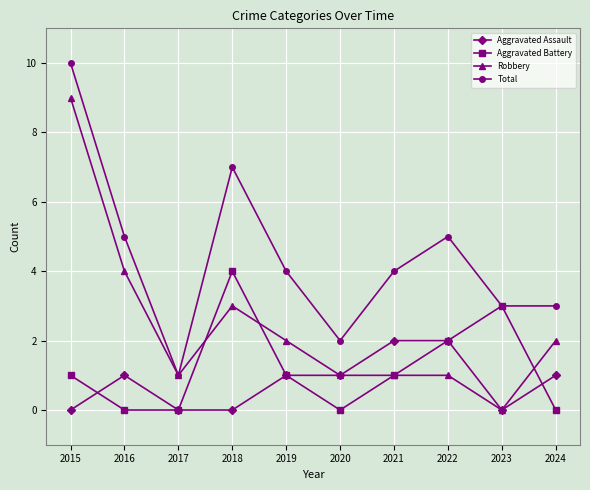

Reading left to right, what are all the values shown in this chart?

Aggravated Assault: 2015=0	2016=1	2017=0	2018=0	2019=1	2020=1	2021=2	2022=2	2023=0	2024=1
Aggravated Battery: 2015=1	2016=0	2017=0	2018=4	2019=1	2020=0	2021=1	2022=2	2023=3	2024=0
Robbery: 2015=9	2016=4	2017=1	2018=3	2019=2	2020=1	2021=1	2022=1	2023=0	2024=2
Total: 2015=10	2016=5	2017=1	2018=7	2019=4	2020=2	2021=4	2022=5	2023=3	2024=3